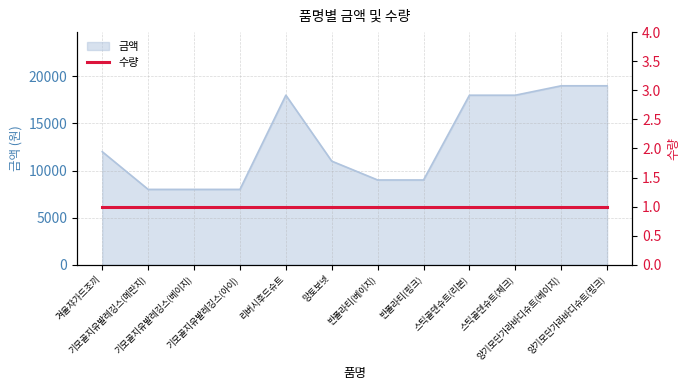

Reading left to right, extract all data points from this chart.

12000	8000	8000	8000	18000	11000	9000	9000	18000	18000	19000	19000